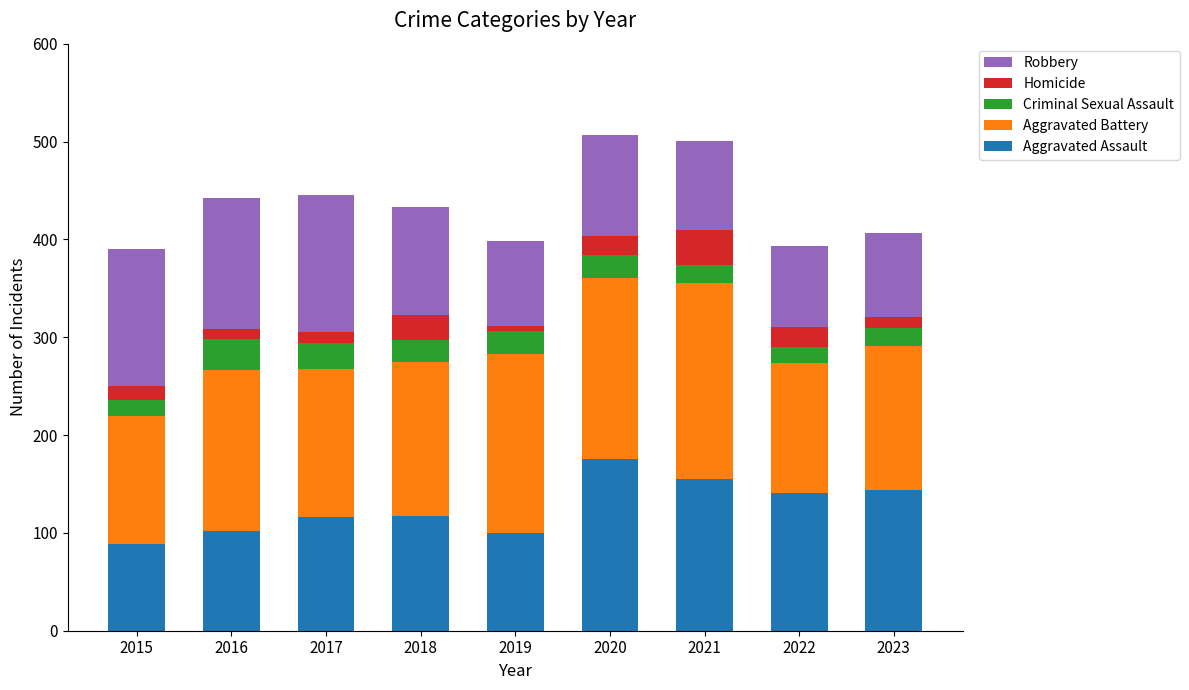

The Aggravated Assault series shows 86 at 2023. True or false?

False